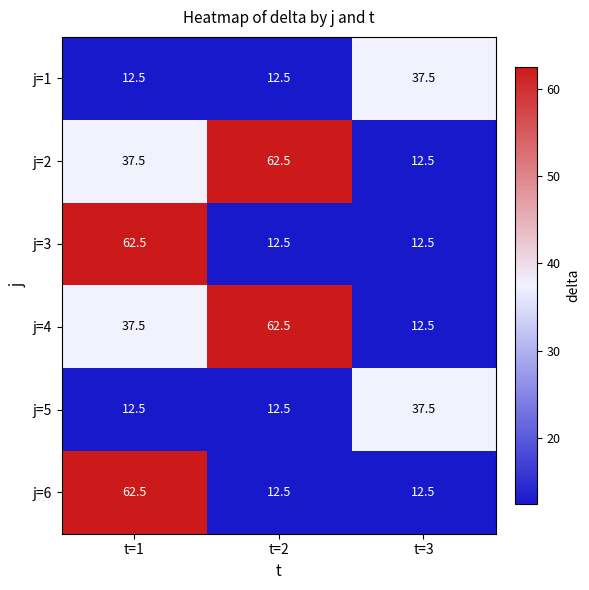

Reading right to left, what are all the values shown in this chart?

j=1: t=3=37.5	t=2=12.5	t=1=12.5
j=2: t=3=12.5	t=2=62.5	t=1=37.5
j=3: t=3=12.5	t=2=12.5	t=1=62.5
j=4: t=3=12.5	t=2=62.5	t=1=37.5
j=5: t=3=37.5	t=2=12.5	t=1=12.5
j=6: t=3=12.5	t=2=12.5	t=1=62.5